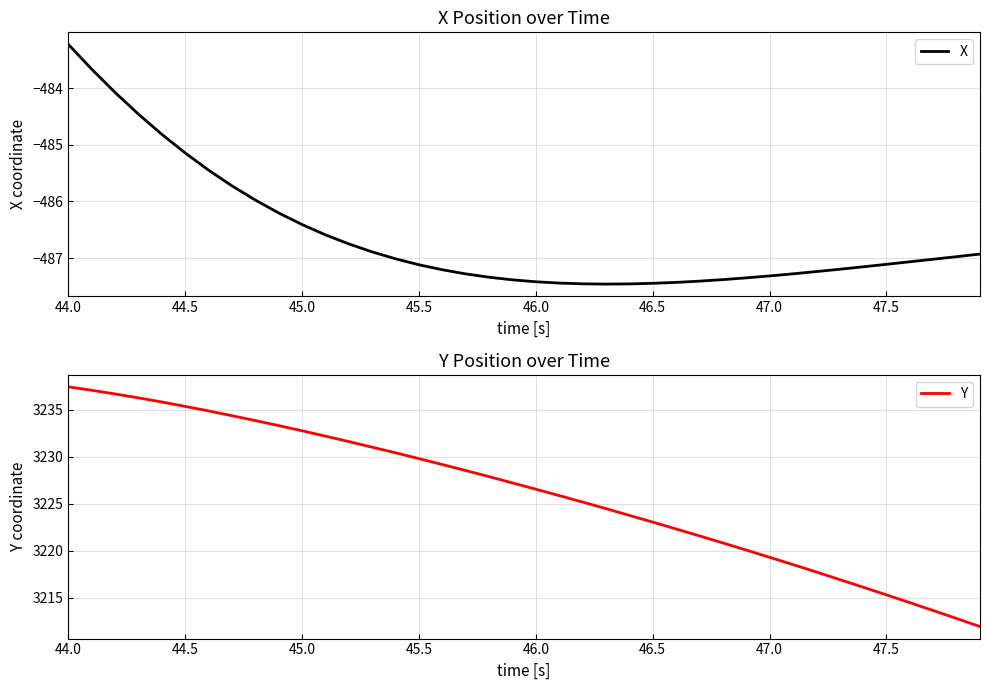

What is the difference between the maximum and second lowest values in the X series?

4.2